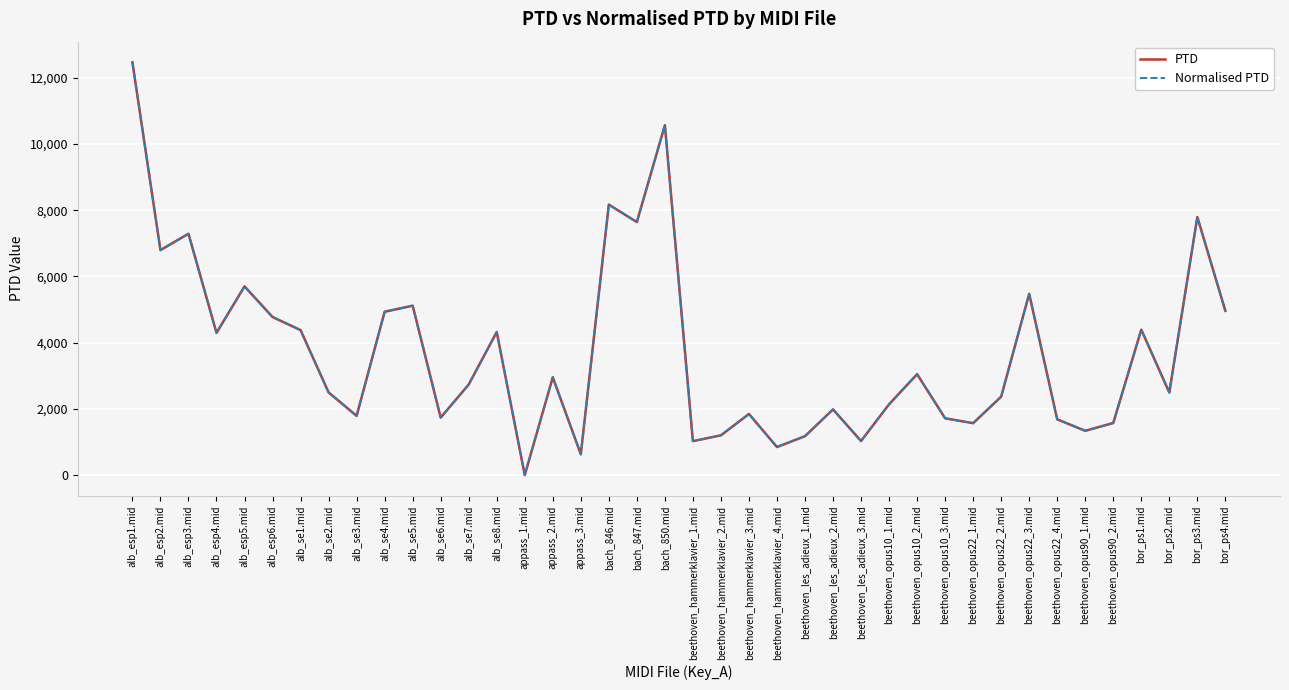

At which category does PTD reach its first local valley?

alb_esp2.mid